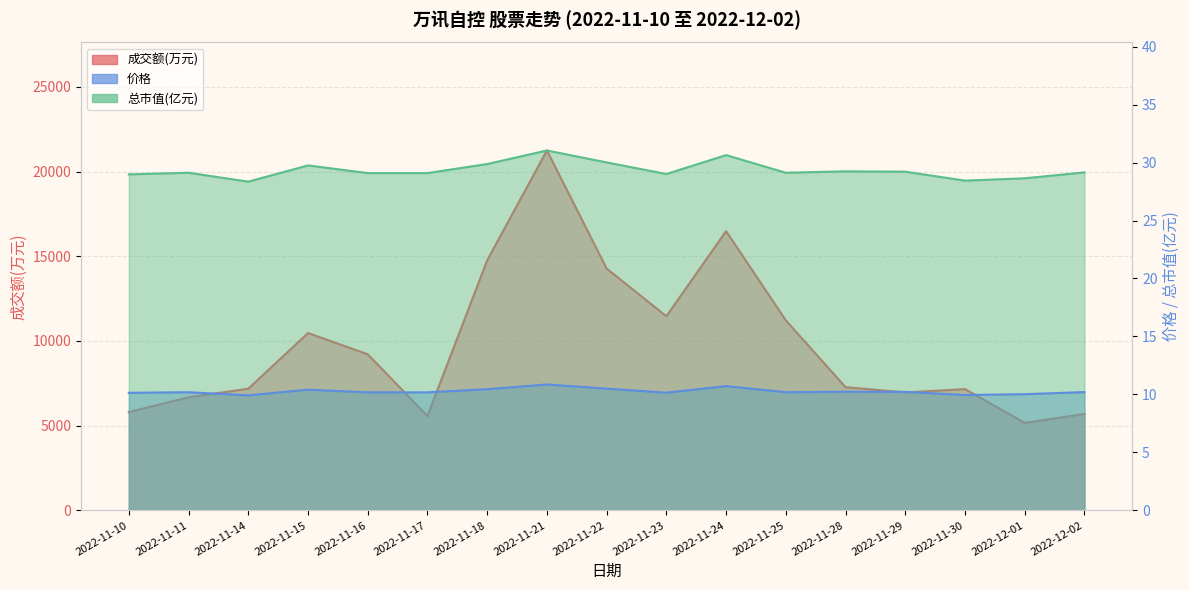

Is it true that 成交额(万元) equals 9560.3 at 2022-11-28?

False